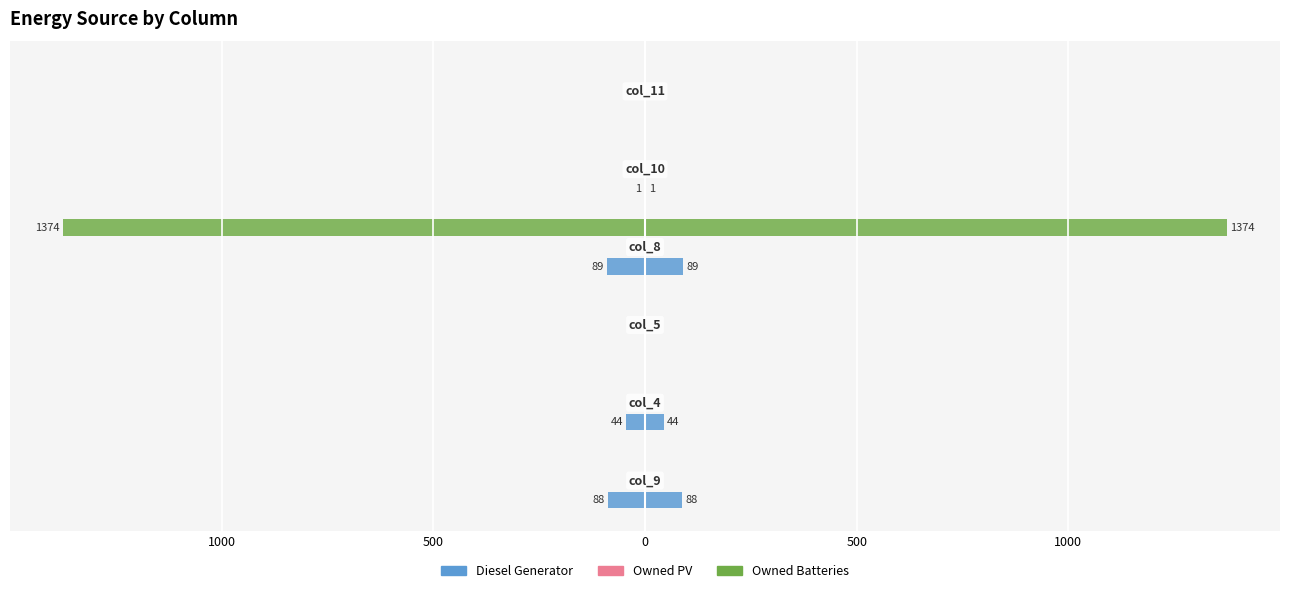

What are all the series names shown in the legend?

Diesel Generator, Owned PV, Owned Batteries